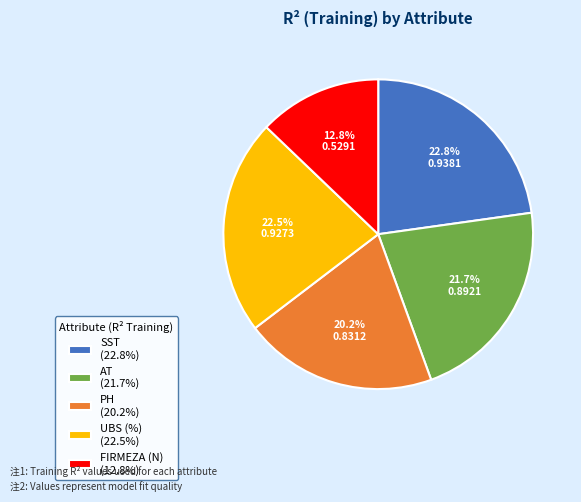

How many segments does this pie chart have?

5